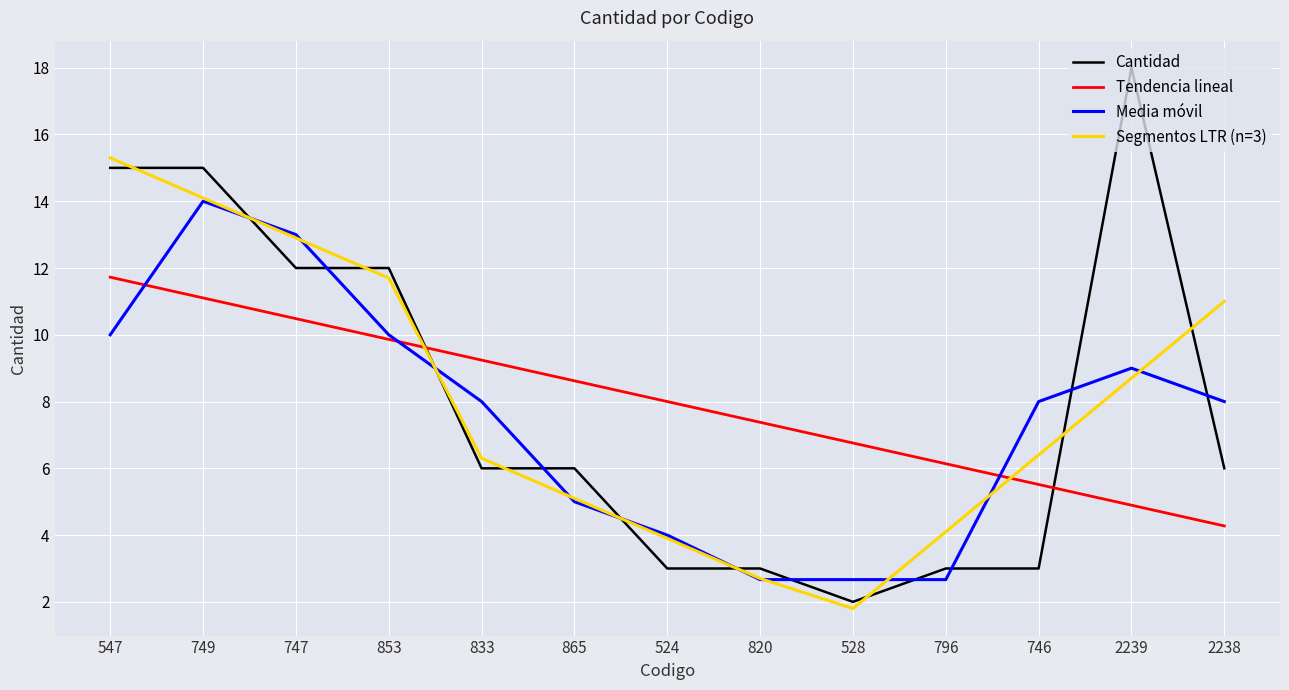

Rank the series by their maximum value, from highest to lowest.

Cantidad, Segmentos LTR (n=3), Media móvil, Tendencia lineal